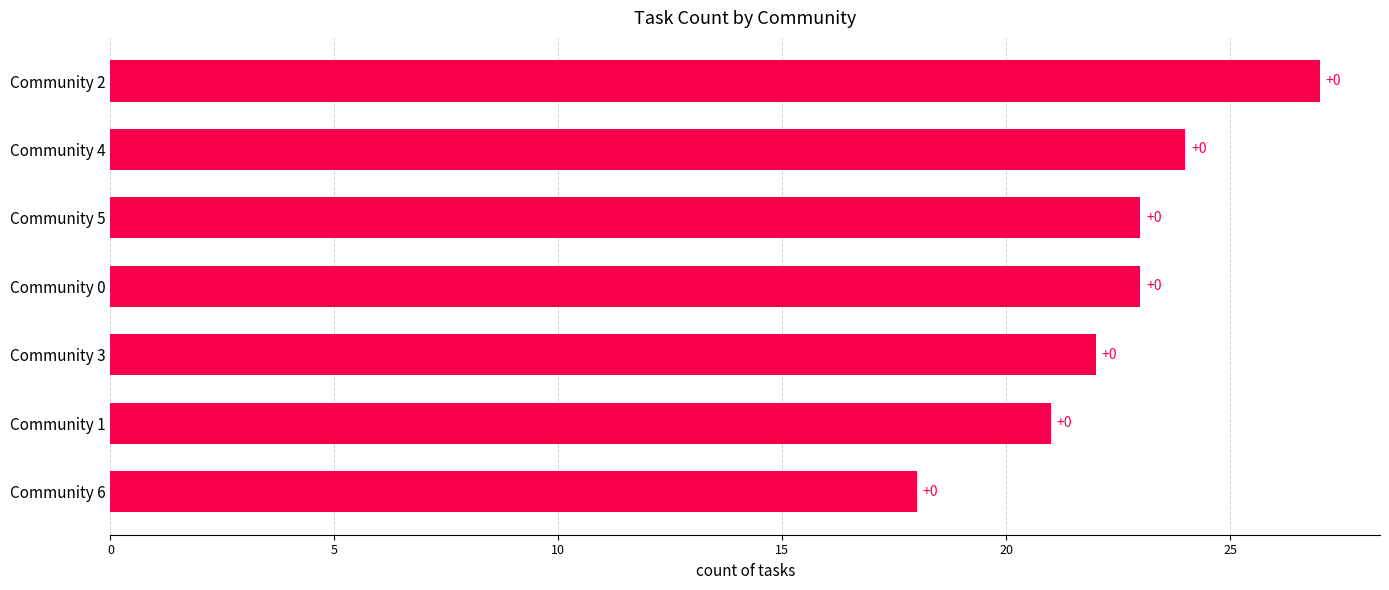

What is the difference between the maximum and second lowest values?

6